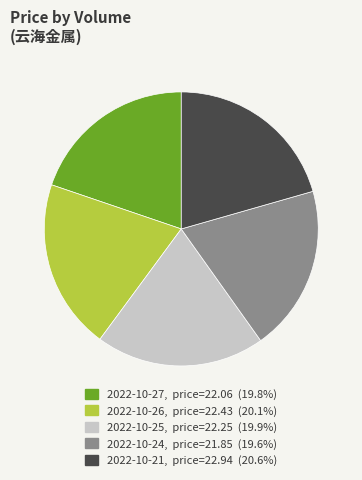

Is there a majority slice in this chart?

No